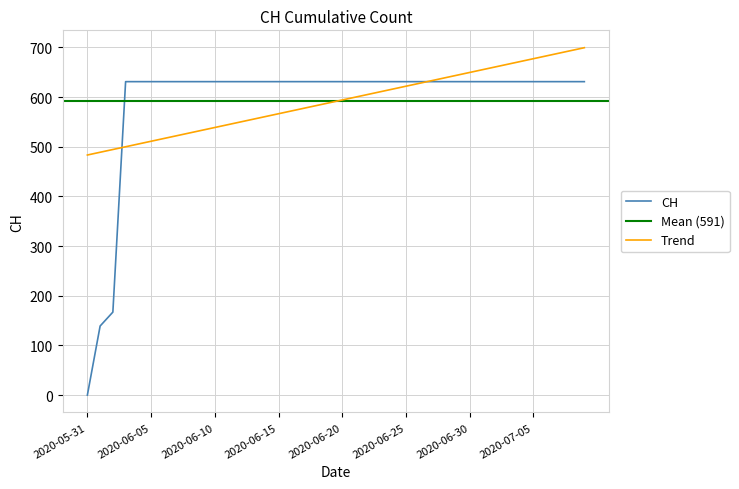

Where is the data nearest to the value 315?

2020-06-02